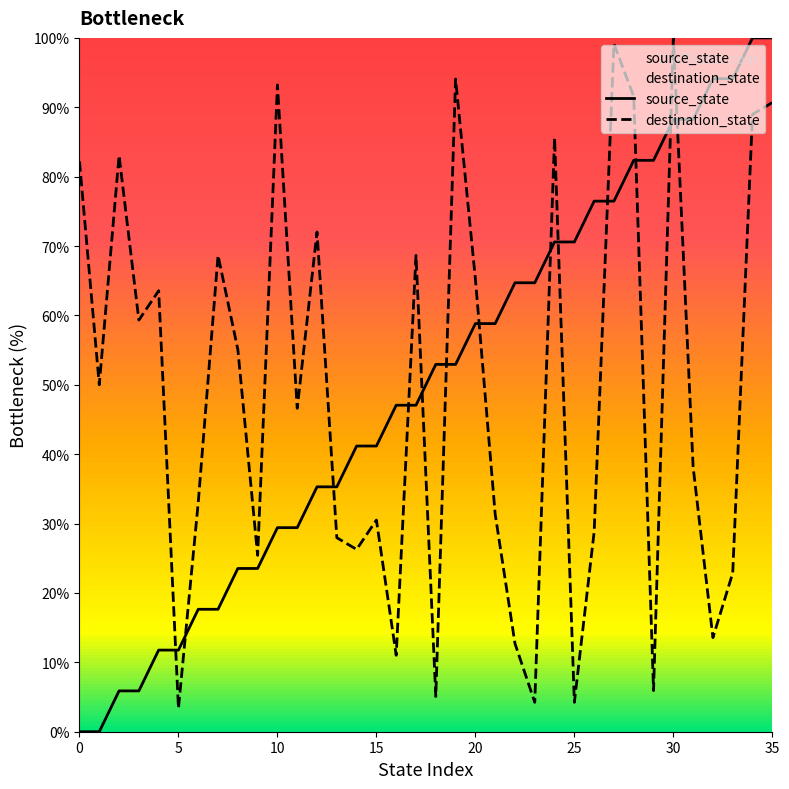

At which category is the sum across all series the highest?

35